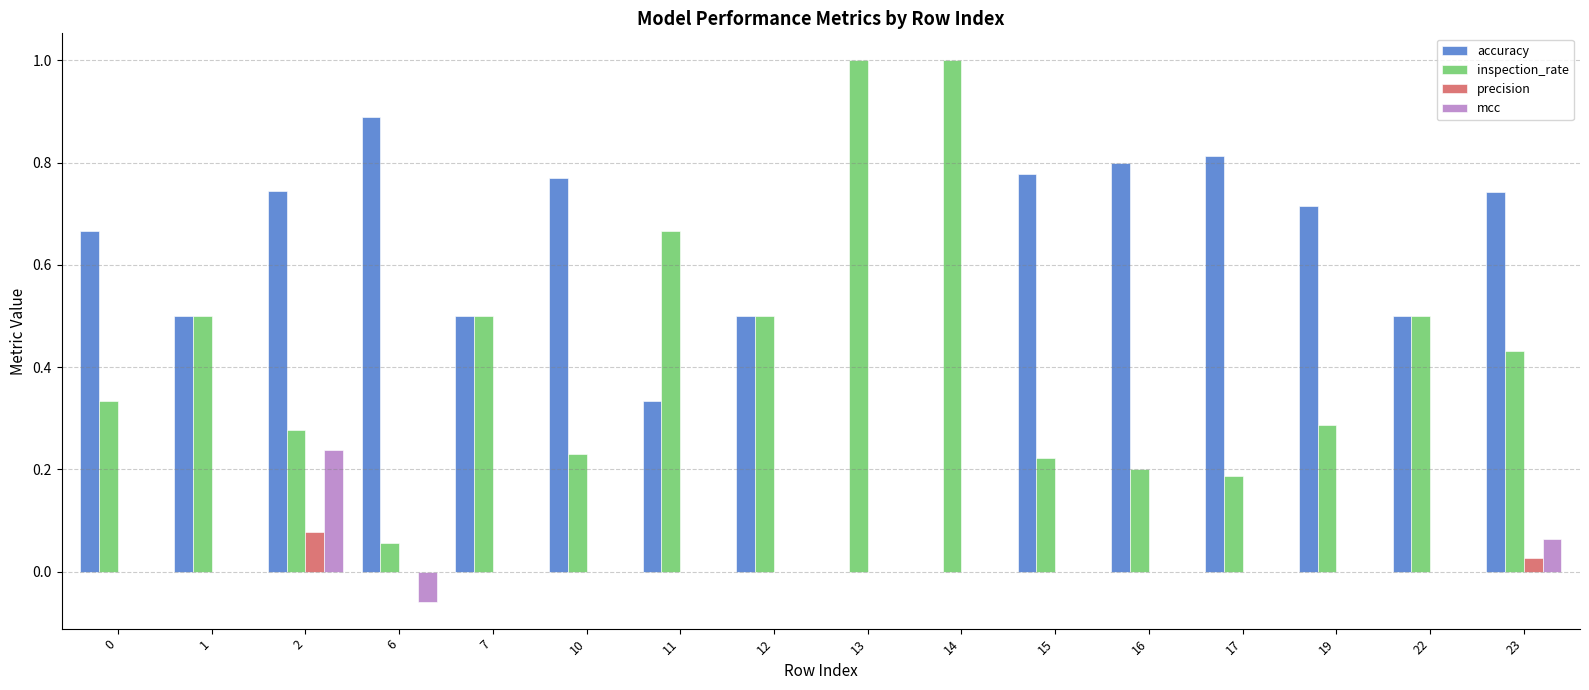

Are the bars grouped side by side (vs. stacked)?

Yes